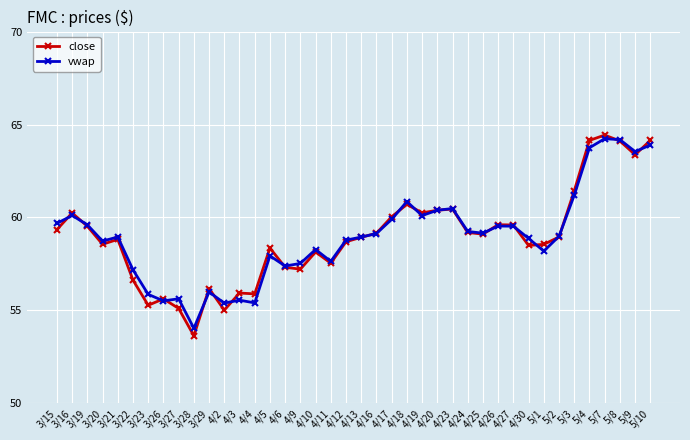

How many categories are shown in the chart?

40